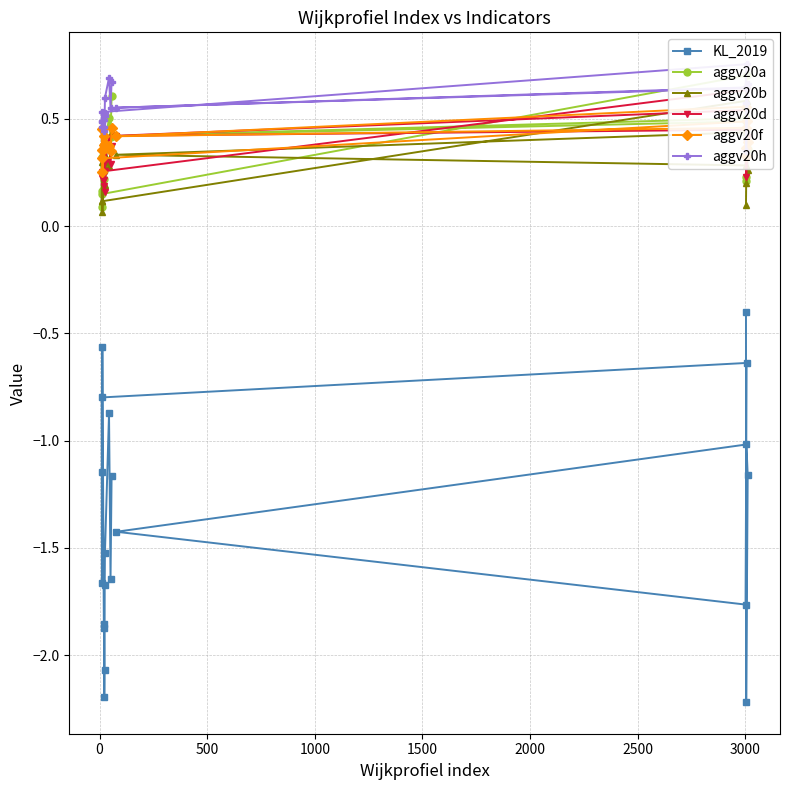

How many lines are shown in the chart?

6